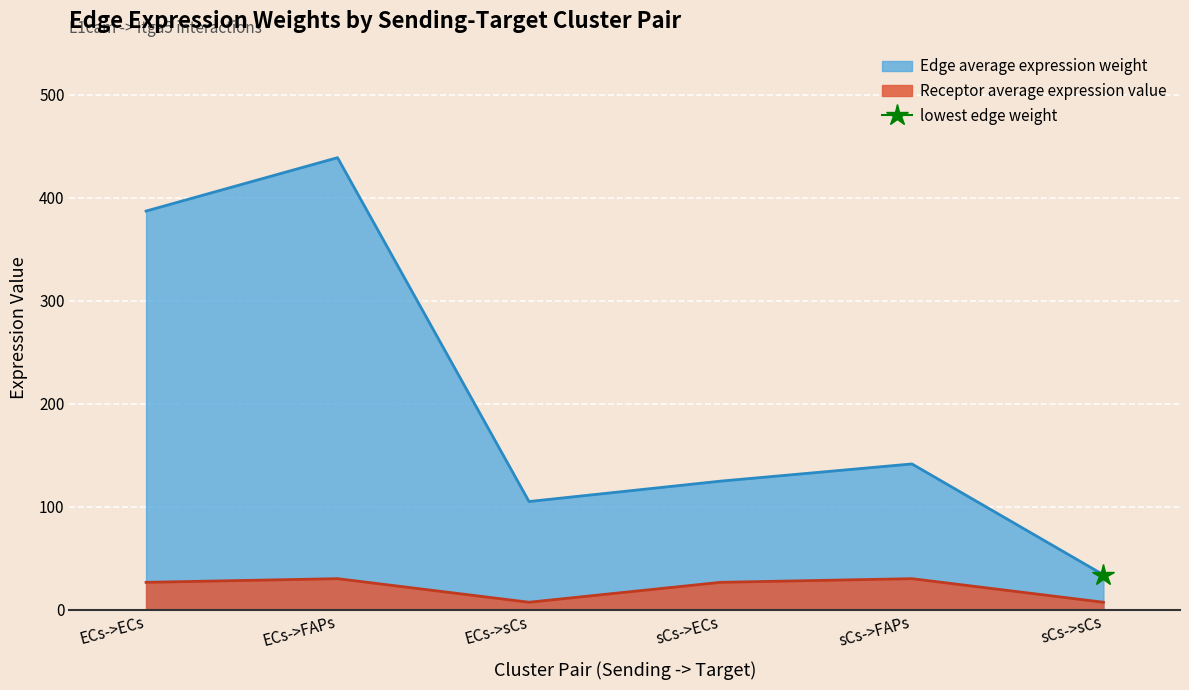

True or false: Receptor average expression value and Edge average expression weight intersect in this chart.

False